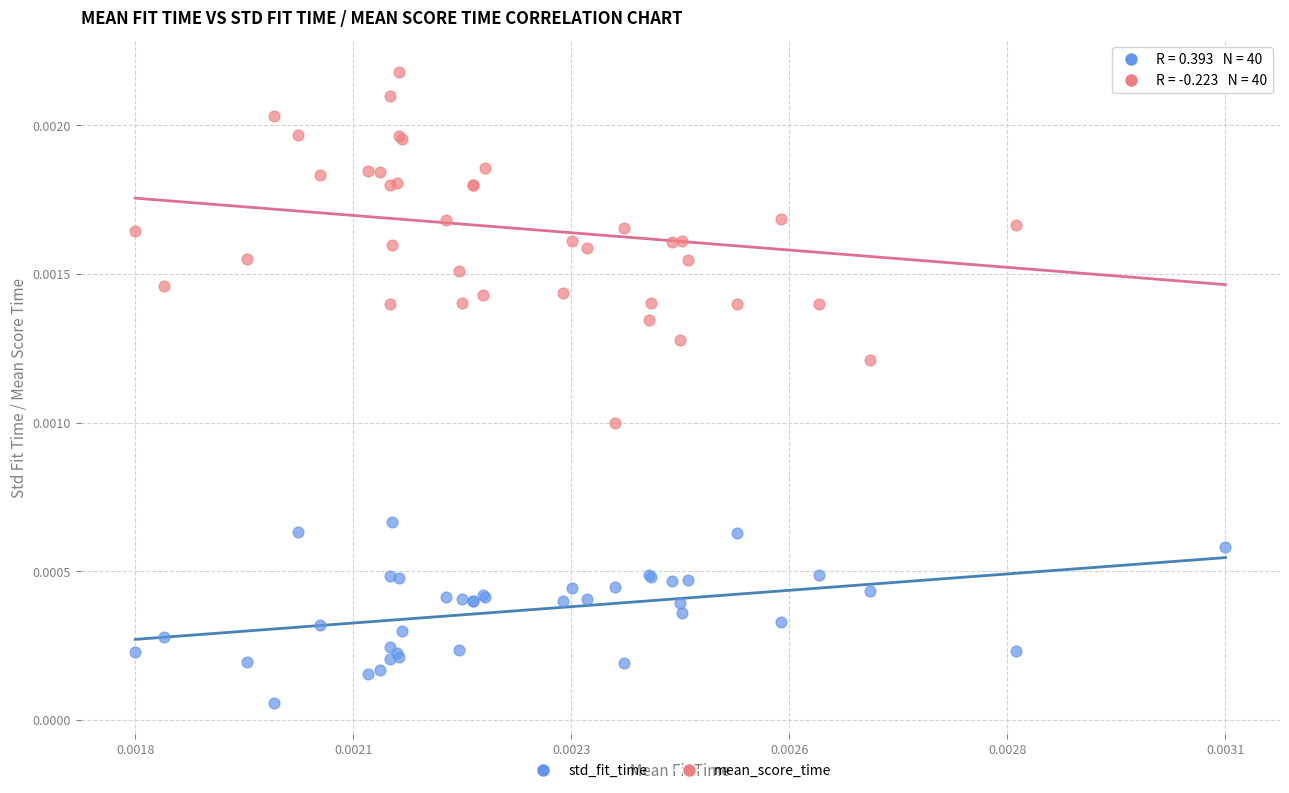

Which series reaches the minimum Y coordinate?

std_fit_time